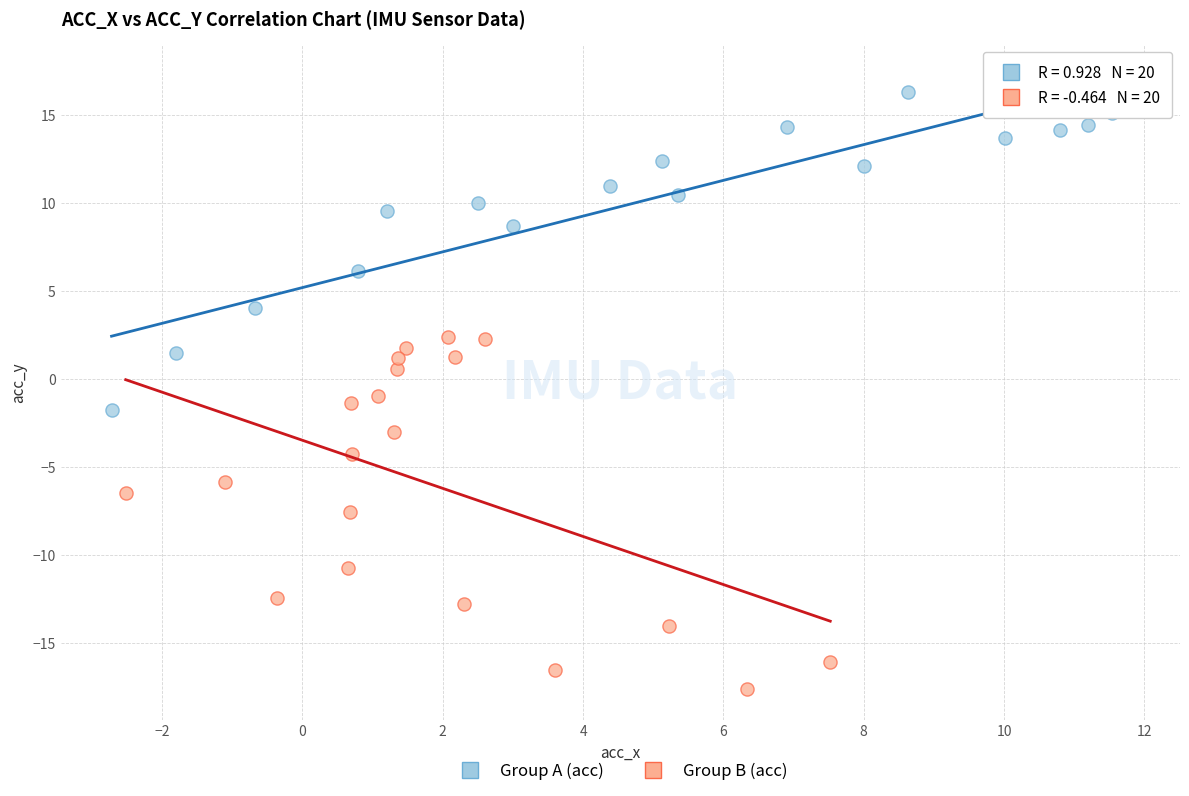

Which series reaches the minimum Y coordinate?

Group B (acc)